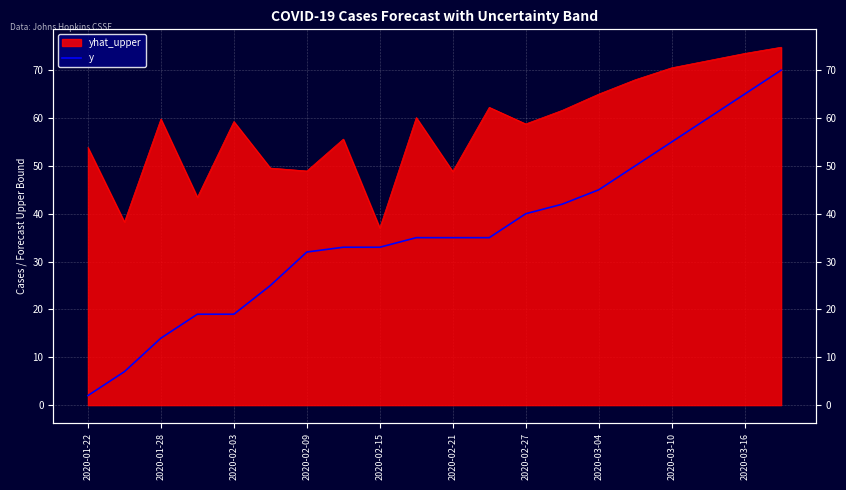

What is the sum of all values?

716